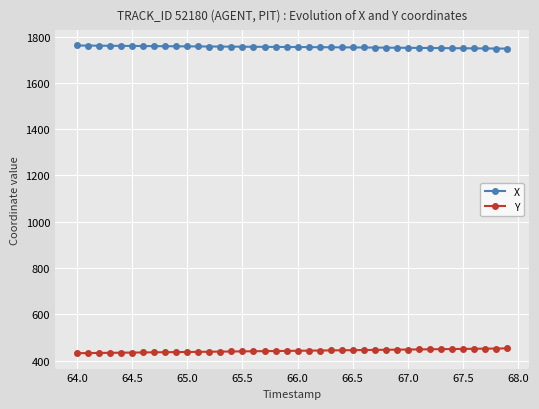

True or false: Y and X intersect in this chart.

False